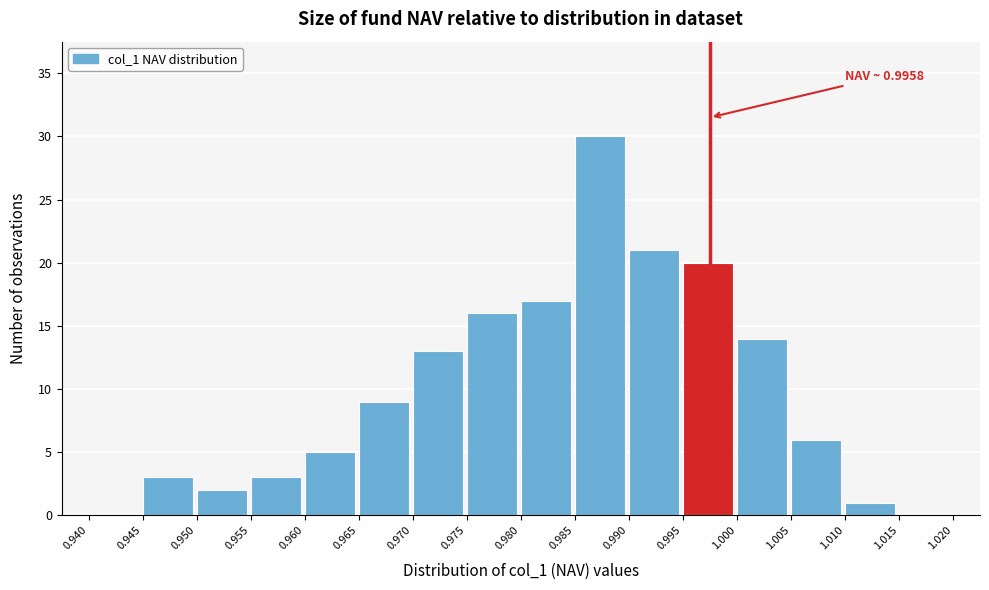

Which range on the x-axis has the tallest bar?

0.985 to 0.990